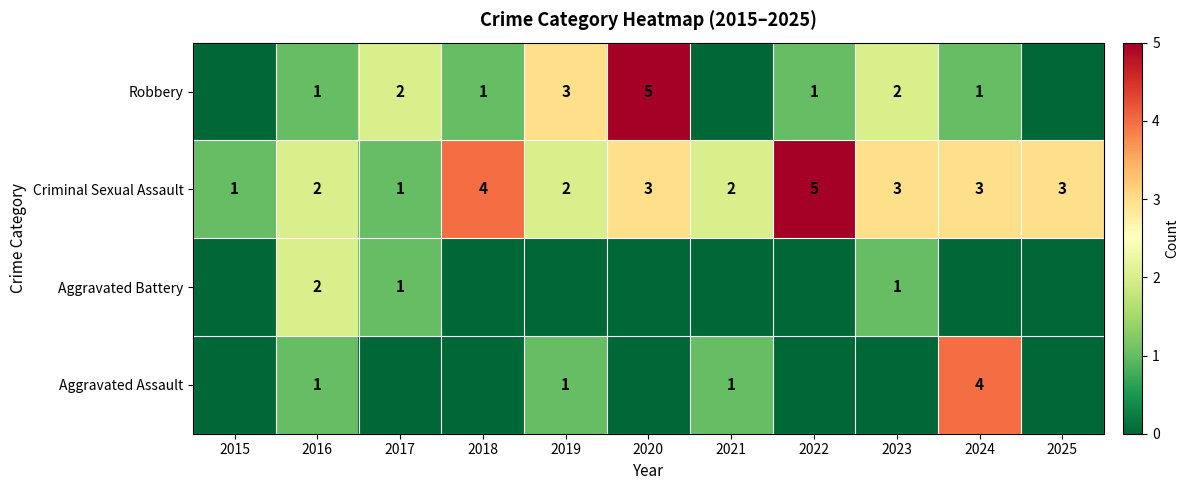

What is the maximum value for Criminal Sexual Assault?

5